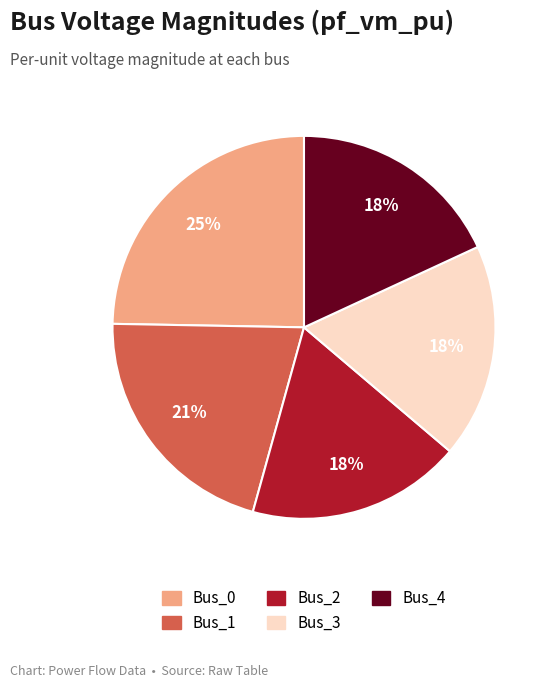

What percentage is the Bus_2 slice, to the nearest percent?

18%